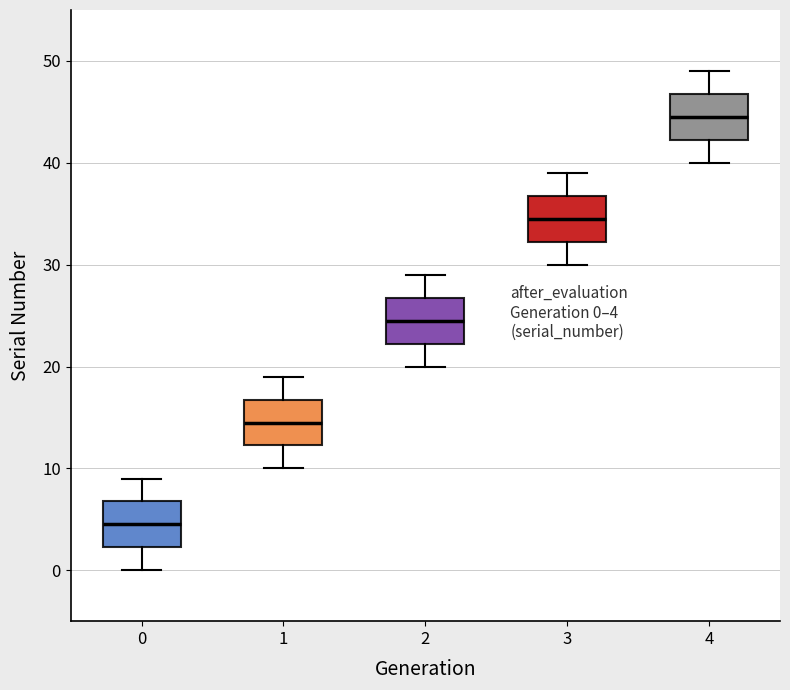

Which box has the lowest median line?

0